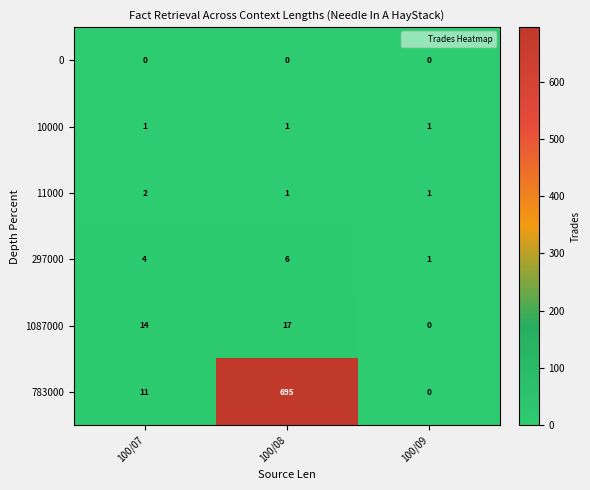

List the series in order of their peak value, highest first.

783000, 1087000, 297000, 11000, 10000, 0